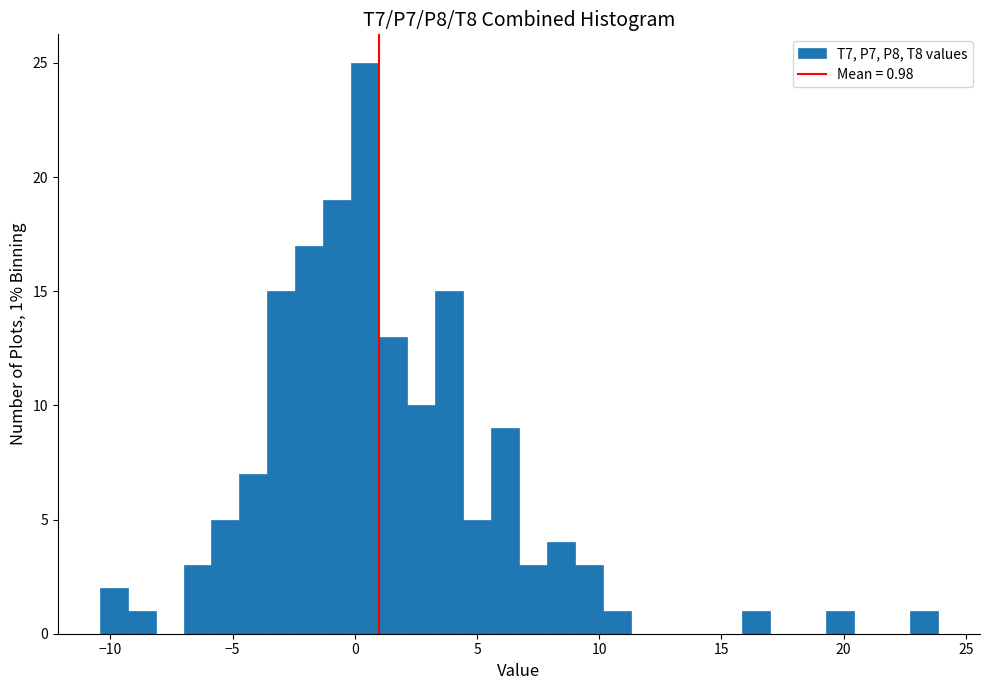

Read against the x-axis, roughly where is the centre of the tallest bar?

0.5